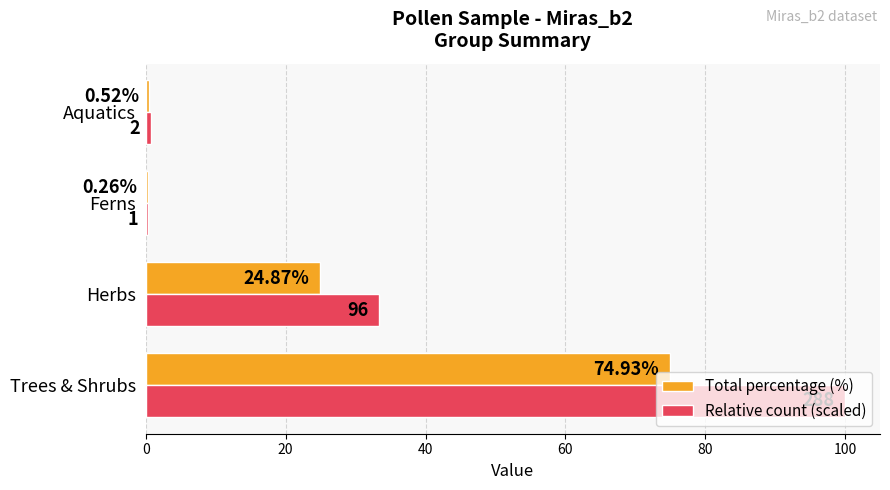

Where is Total percentage (%) nearest to the value 37?

Herbs